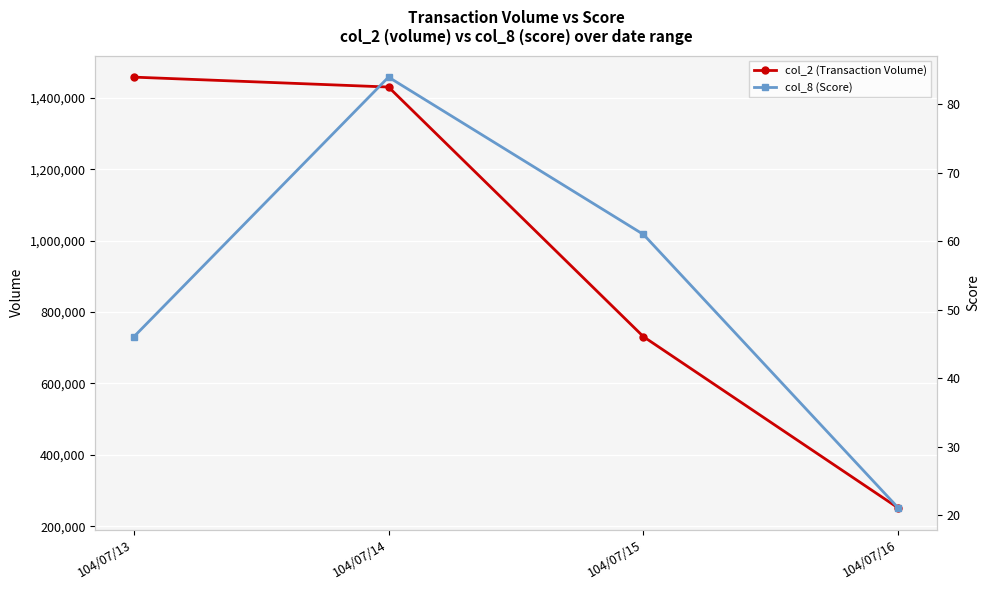

Reading left to right, list all the values displayed in this chart.

col_2 (Transaction Volume): 1458100	1430330	730760	250400
col_8 (Score): 46	84	61	21